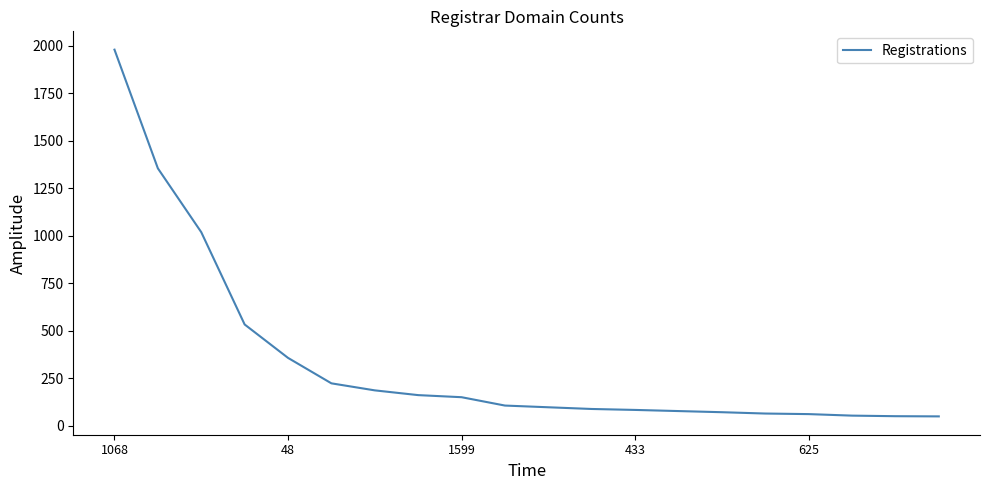

What is the greatest value displayed?

1979